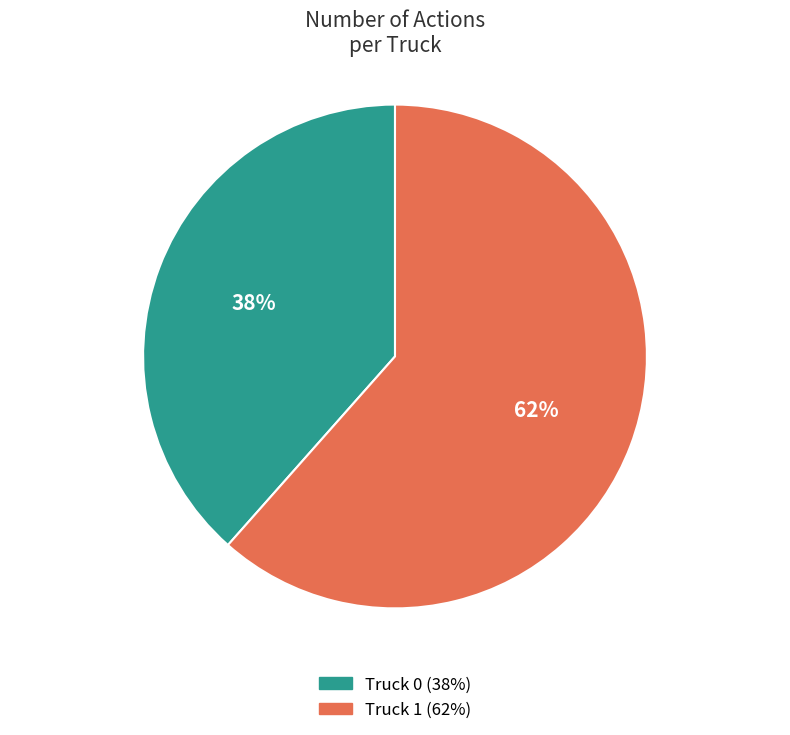

Rank the categories by value from lowest to highest.

Truck 0, Truck 1